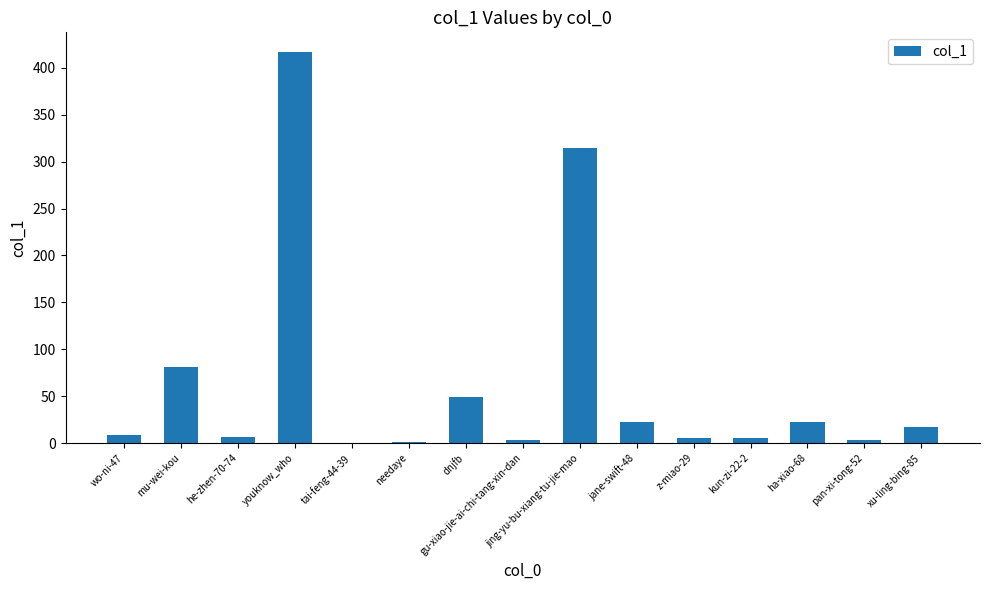

What is the sum of the values at ha-xiao-68 and dnjfb?

71